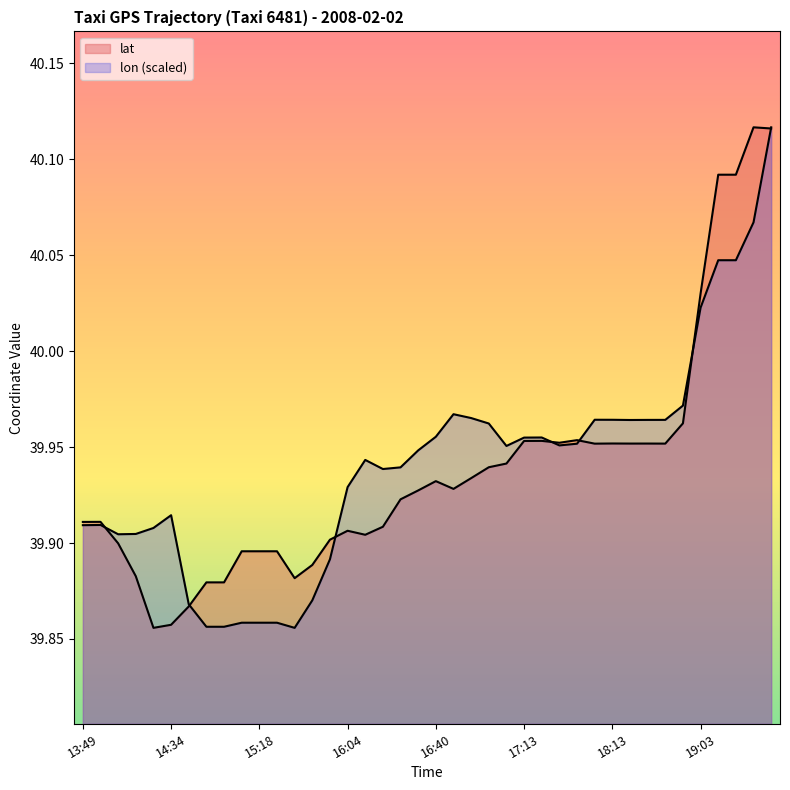

Reading right to left, transcribe all the data shown in this chart.

lat: 40.1	40.1	40.1	40.1	40.0	40.0	40.0	40.0	40.0	40.0	40.0	40.0	40.0	40.0	40.0	39.9	39.9	39.9	39.9	39.9	39.9	39.9	39.9	39.9	39.9	39.9	39.9	39.9	39.9	39.9	39.9	39.9	39.9	39.9	39.9	39.9	39.9	39.9	39.9	39.9
lon: 40.1	40.1	40.0	40.0	40.0	40.0	40.0	40.0	40.0	40.0	40.0	40.0	40.0	40.0	40.0	40.0	40.0	40.0	40.0	40.0	39.9	39.9	39.9	39.9	39.9	39.9	39.9	39.9	39.9	39.9	39.9	39.9	39.9	39.9	39.9	39.9	39.9	39.9	39.9	39.9